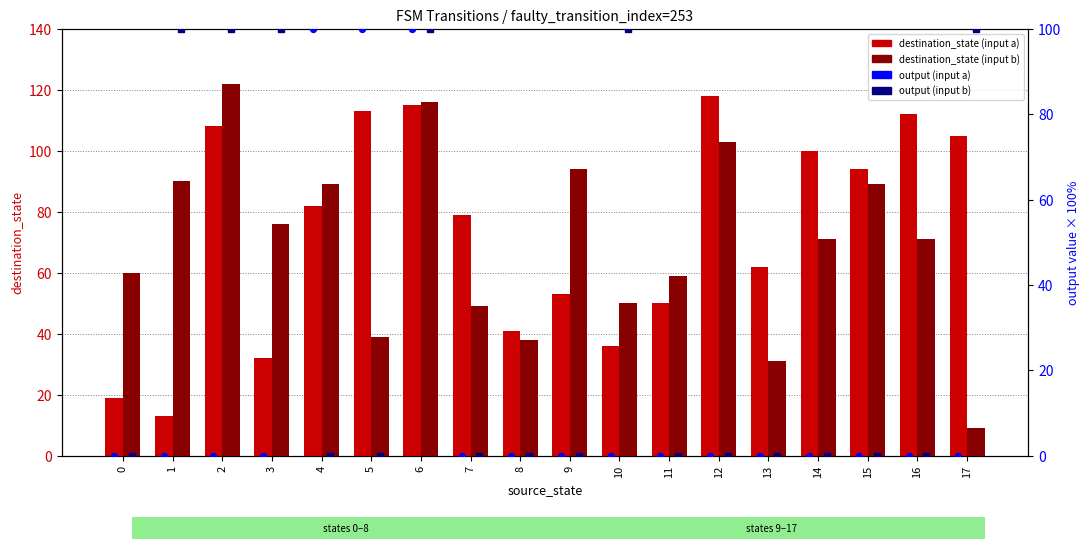

Which series has the largest total across all categories?

destination_state (input a)